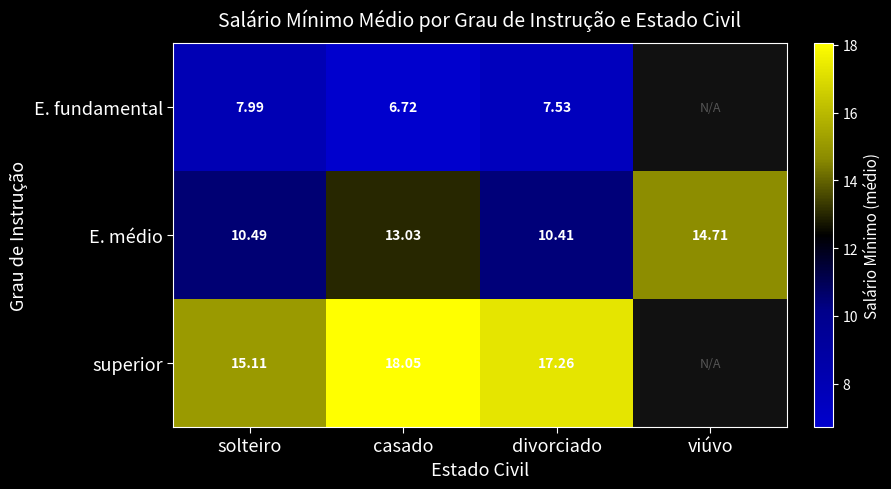

True or false: E. médio has a value of 14.7 at viúvo.

True